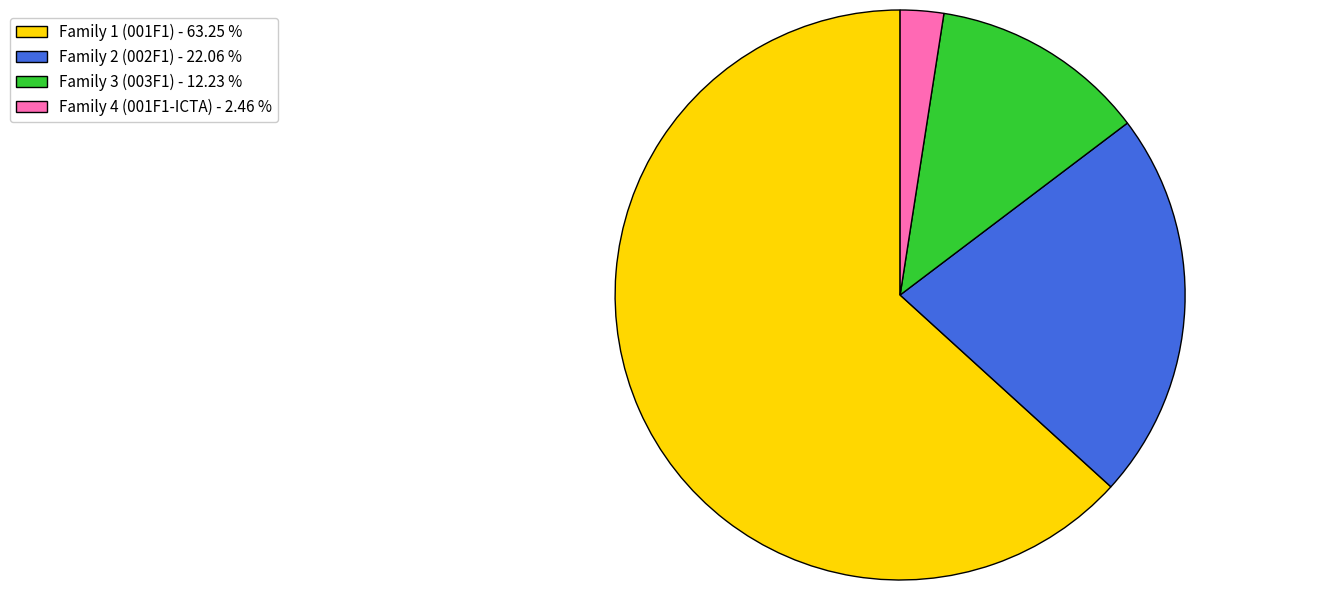

Count the number of slices in the pie.

4